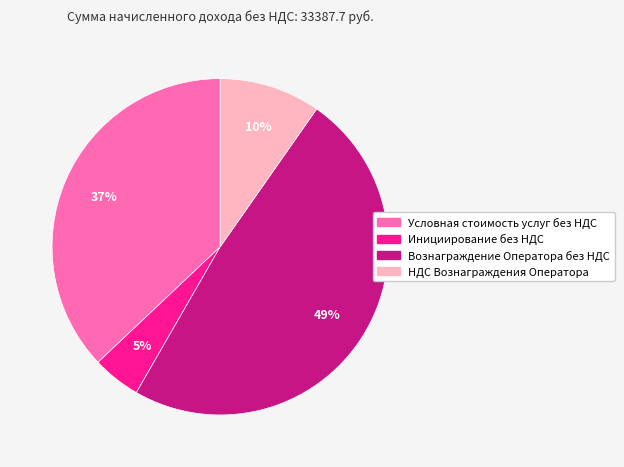

Is it true that НДС Вознаграждения Оператора is 10% of the pie?

True